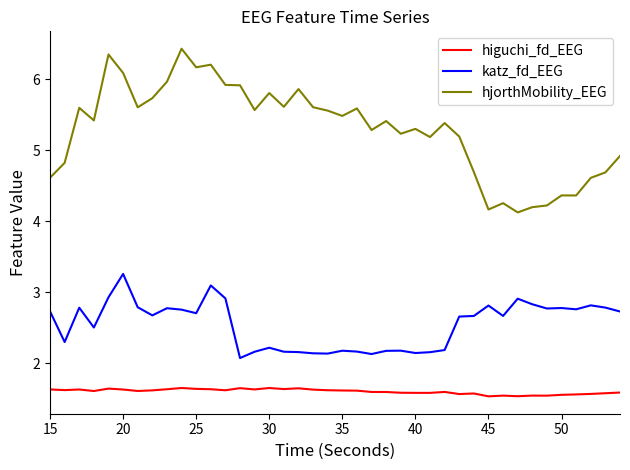

At how many categories does at least one series exceed 3?

40